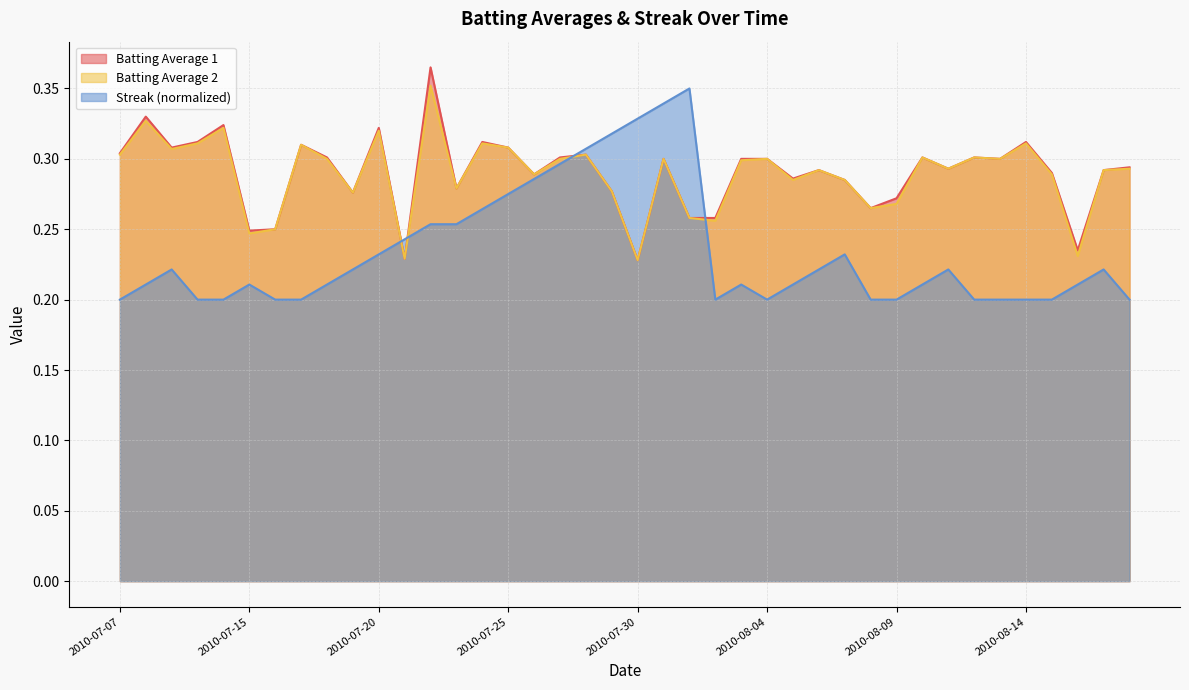

At which label does Streak reach its minimum?

2010-07-07